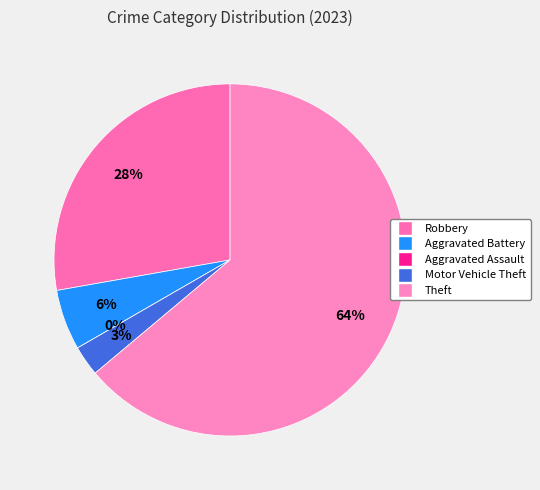

The Motor Vehicle Theft slice represents 3% of the pie. True or false?

True